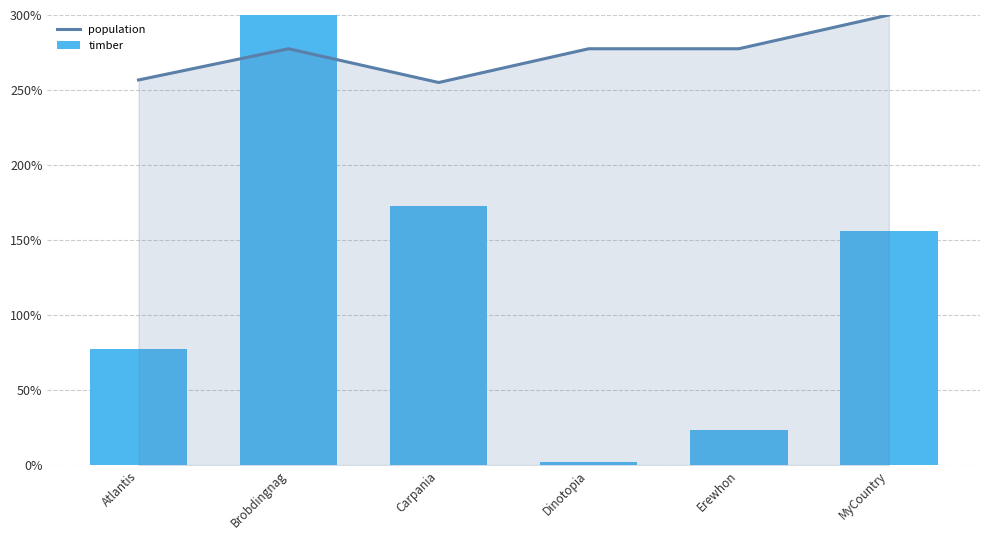

What is the total value across all series at Carpania?

427.4